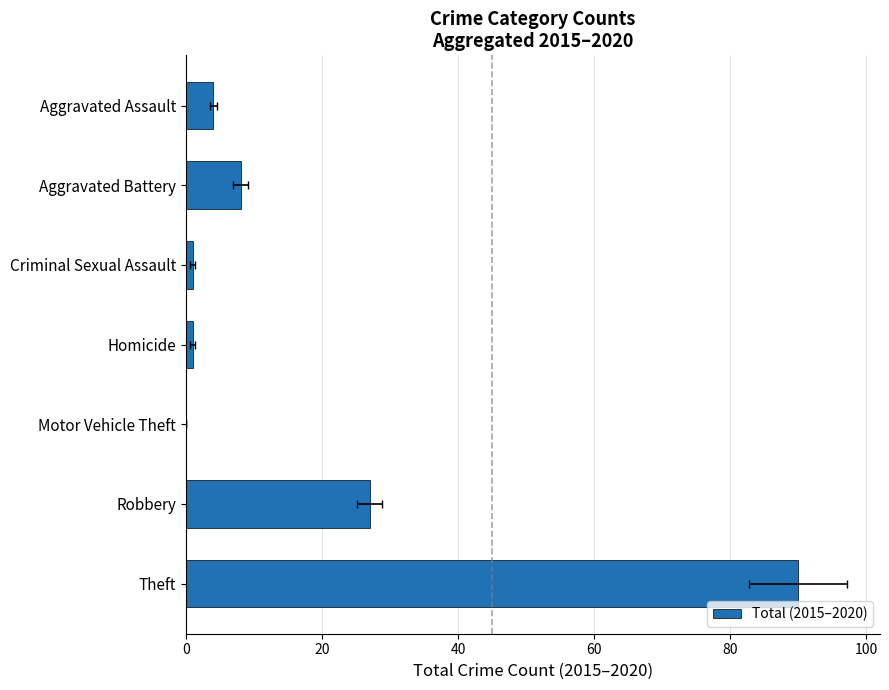

How many bars are there in total?

7